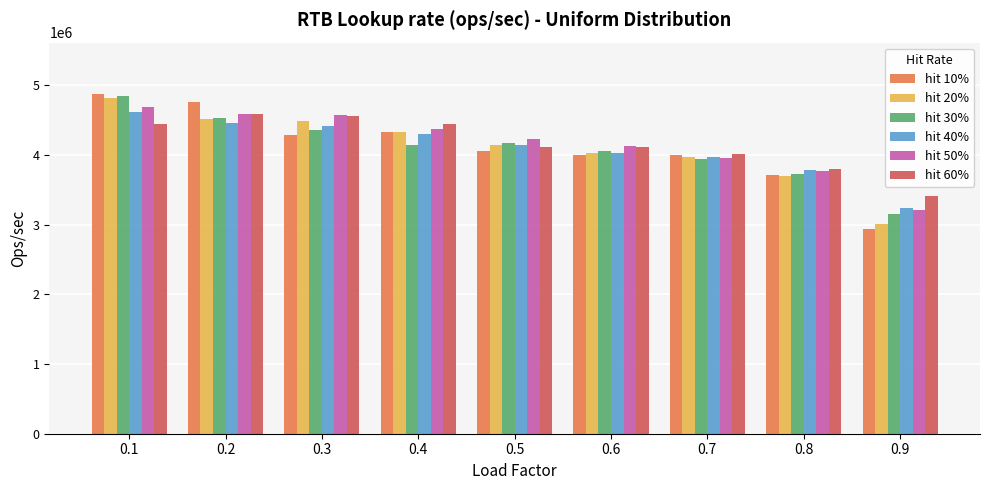

What is the difference between the maximum and minimum values in the hit 10% series?

1943299.8